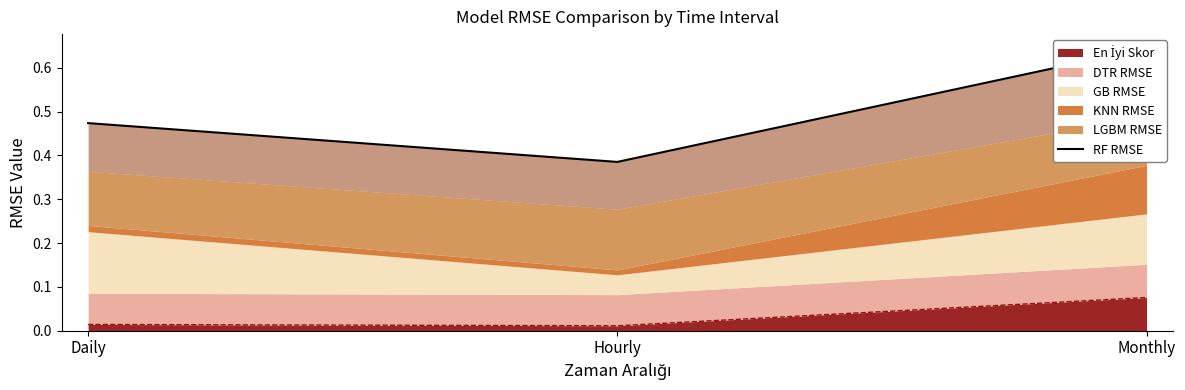

What is the difference between the maximum and second lowest values?

0.2